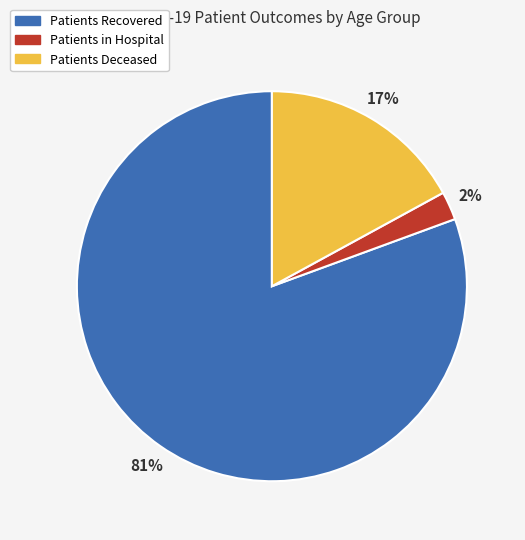

To the nearest percent, what is the average slice percentage?

33%